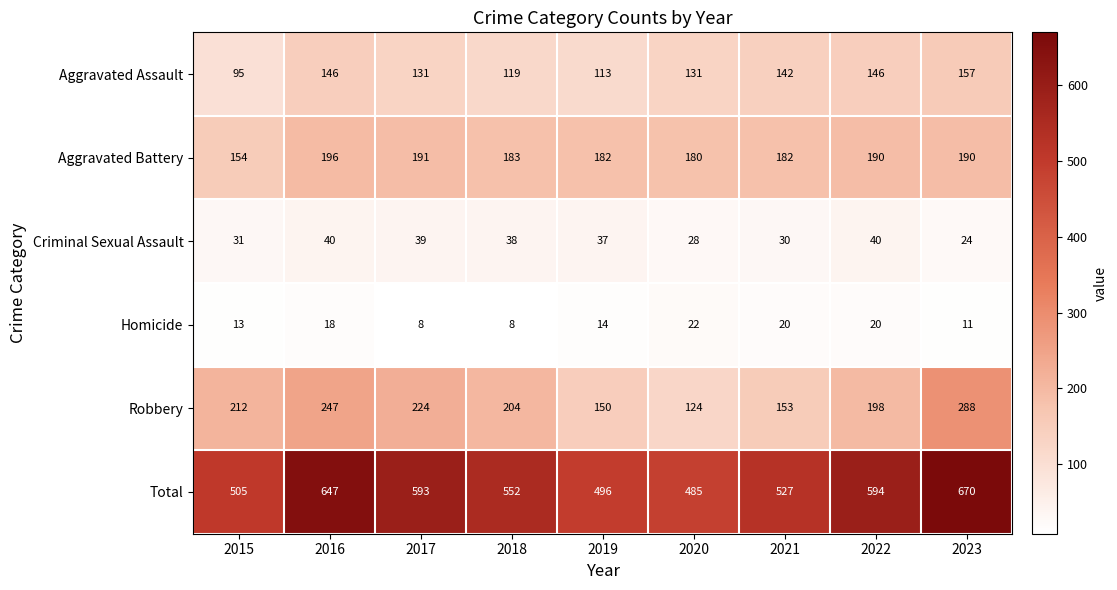

What is the spread (max minus min) of values at 2017?

585